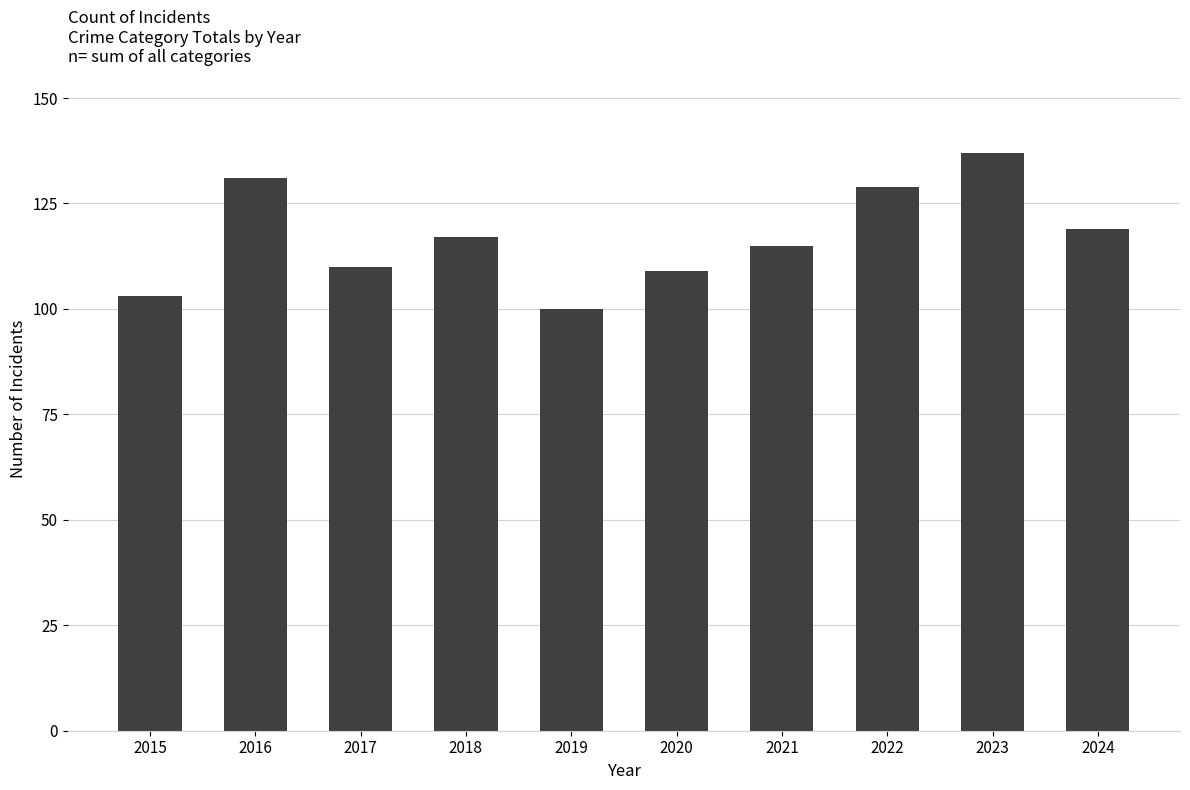

Are the bars horizontal?

No